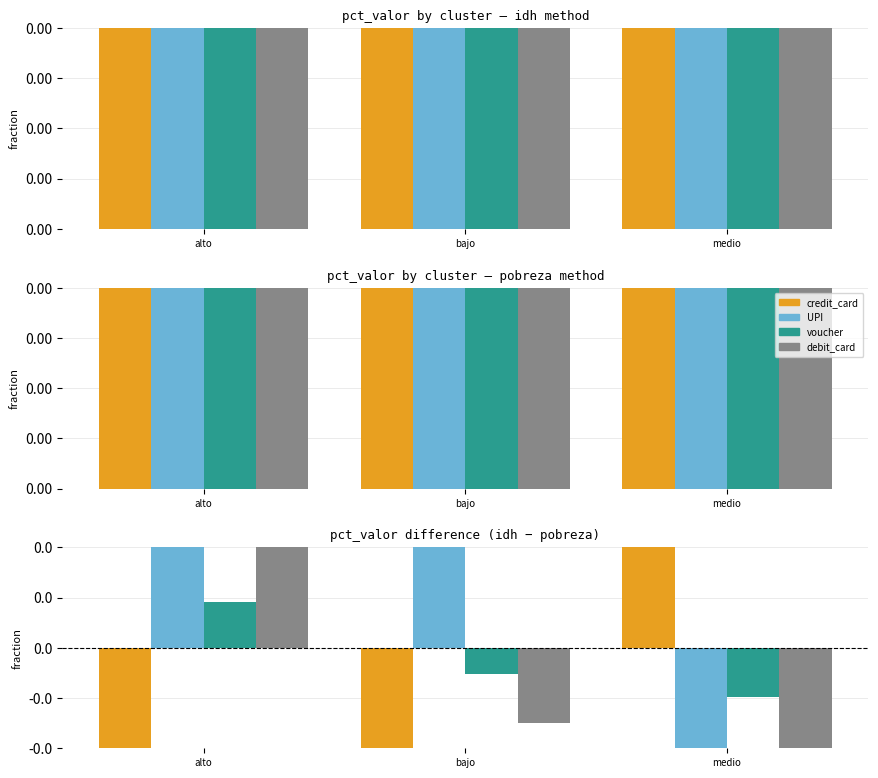

How many categories are shown in the chart?

3